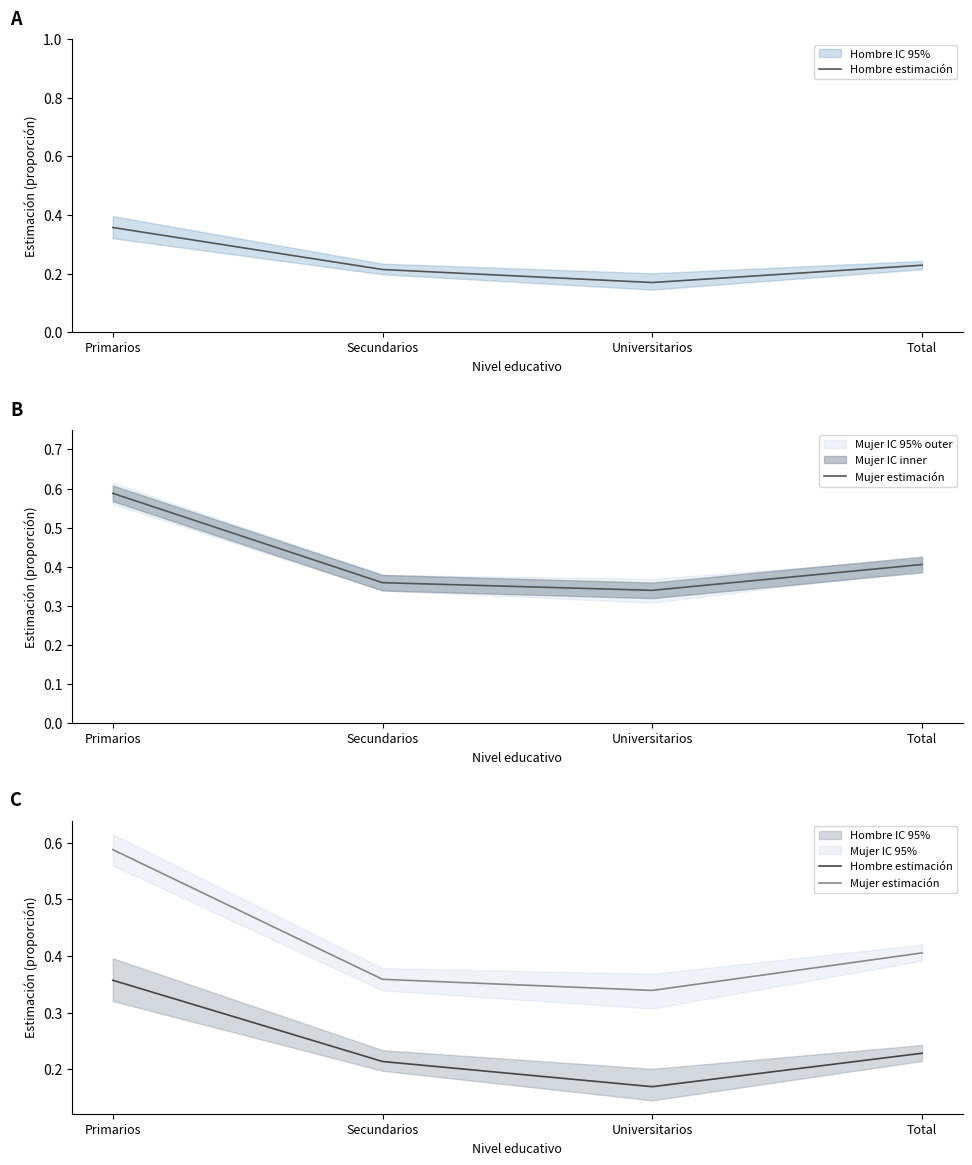

Rank the series at Primarios from highest to lowest value.

Mujer estimación, Hombre estimación